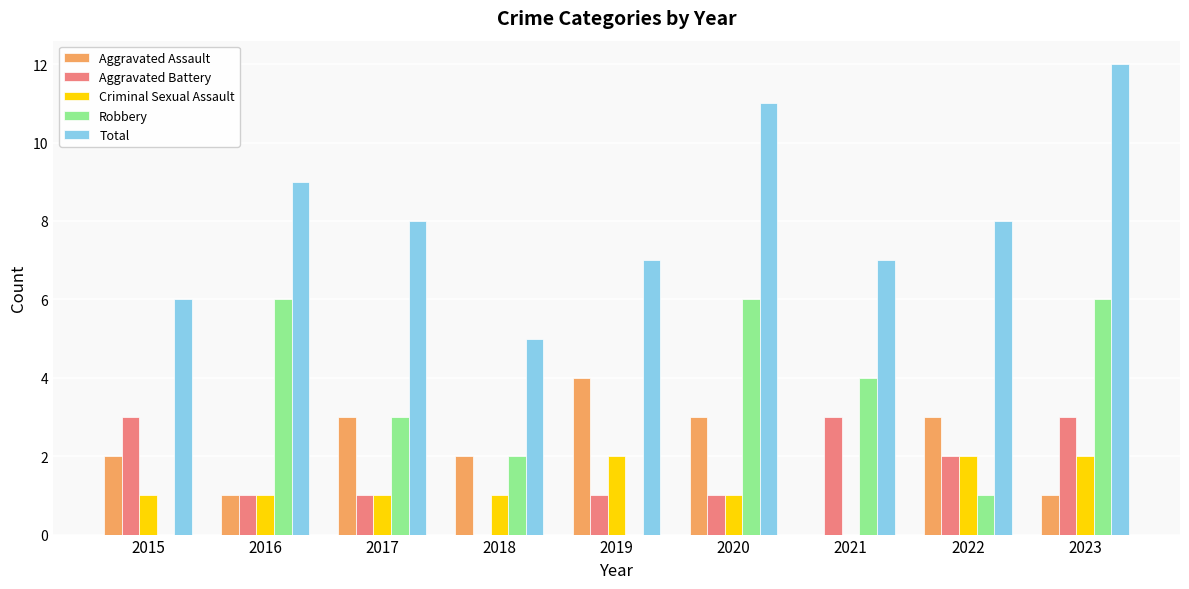

Reading left to right, extract all data points from this chart.

Aggravated Assault: 2	1	3	2	4	3	0	3	1
Aggravated Battery: 3	1	1	0	1	1	3	2	3
Criminal Sexual Assault: 1	1	1	1	2	1	0	2	2
Robbery: 0	6	3	2	0	6	4	1	6
Total: 6	9	8	5	7	11	7	8	12